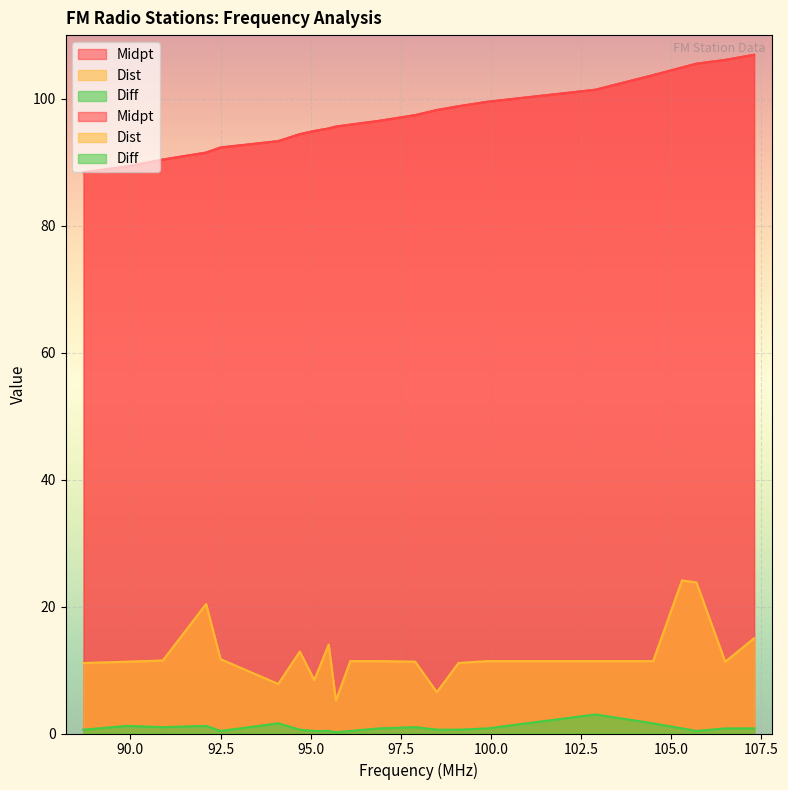

What is the minimum value shown in the chart?

0.2